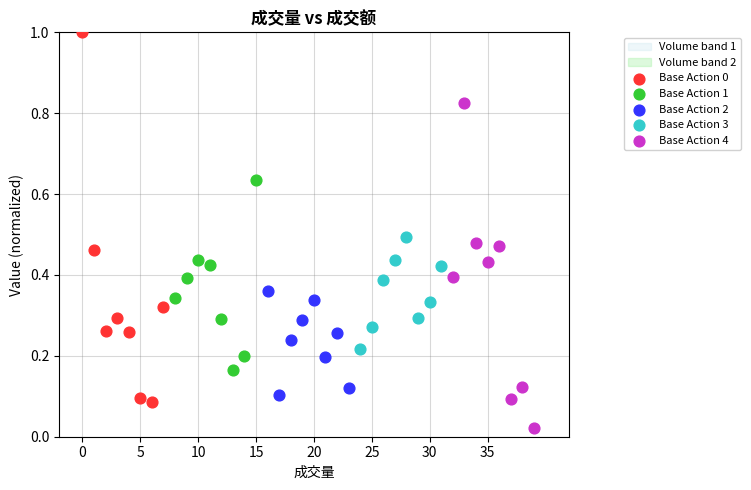

Which series reaches the minimum Y coordinate?

Base Action 4